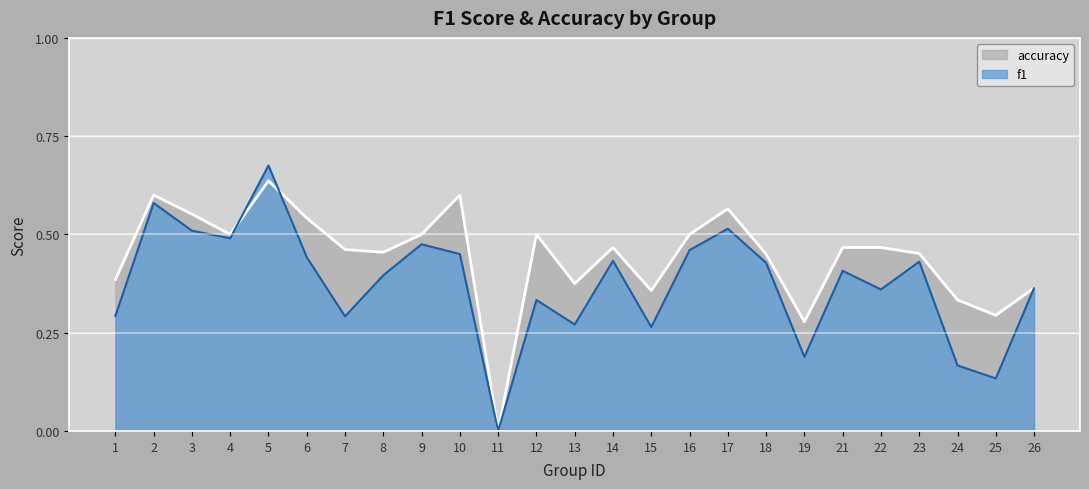

Read the f1 value at 9.

0.5